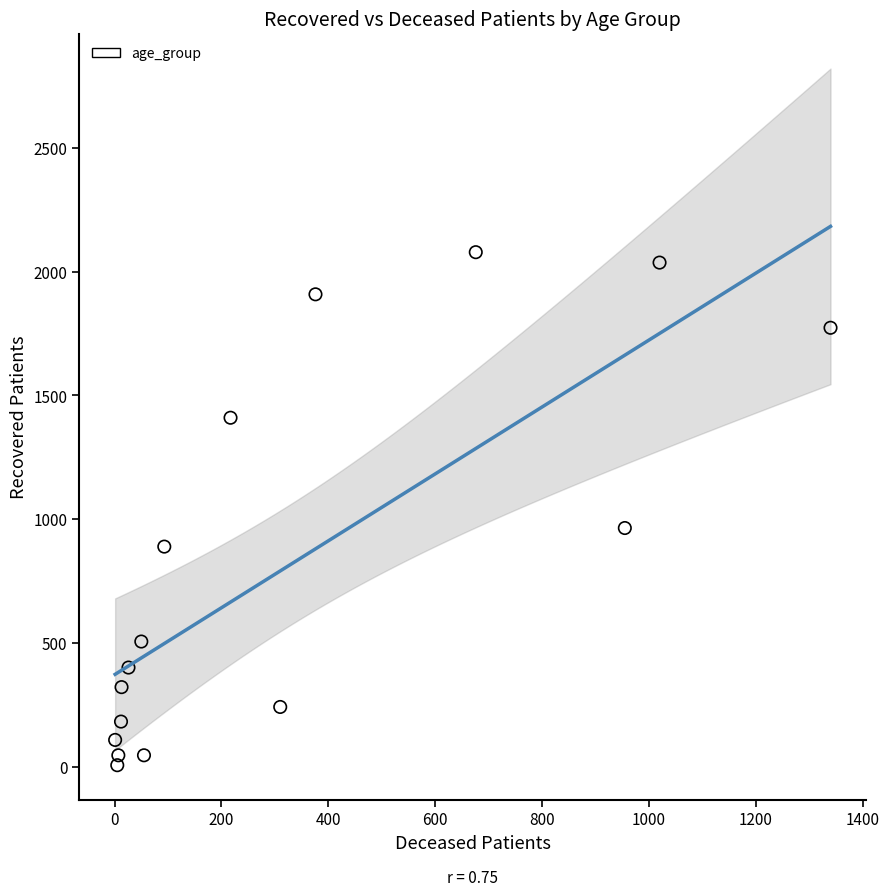

What is the range of Y values (max minus min)?

2070